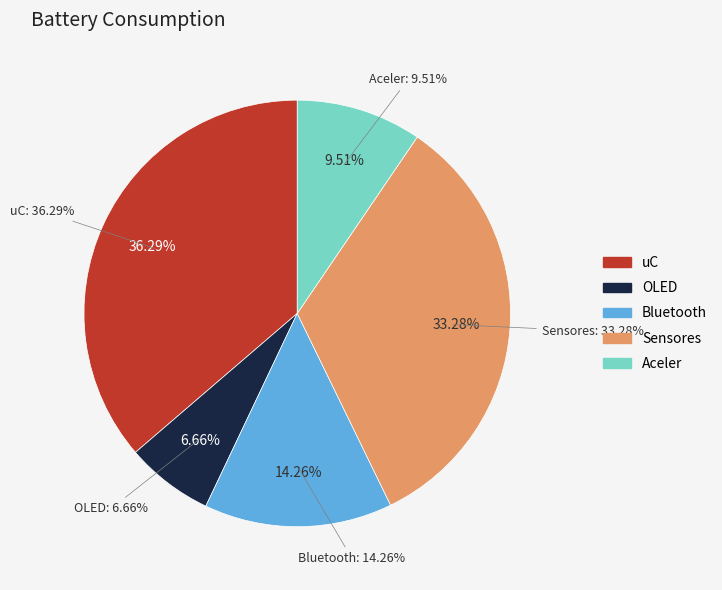

The Sensores slice represents 33% of the pie. True or false?

True